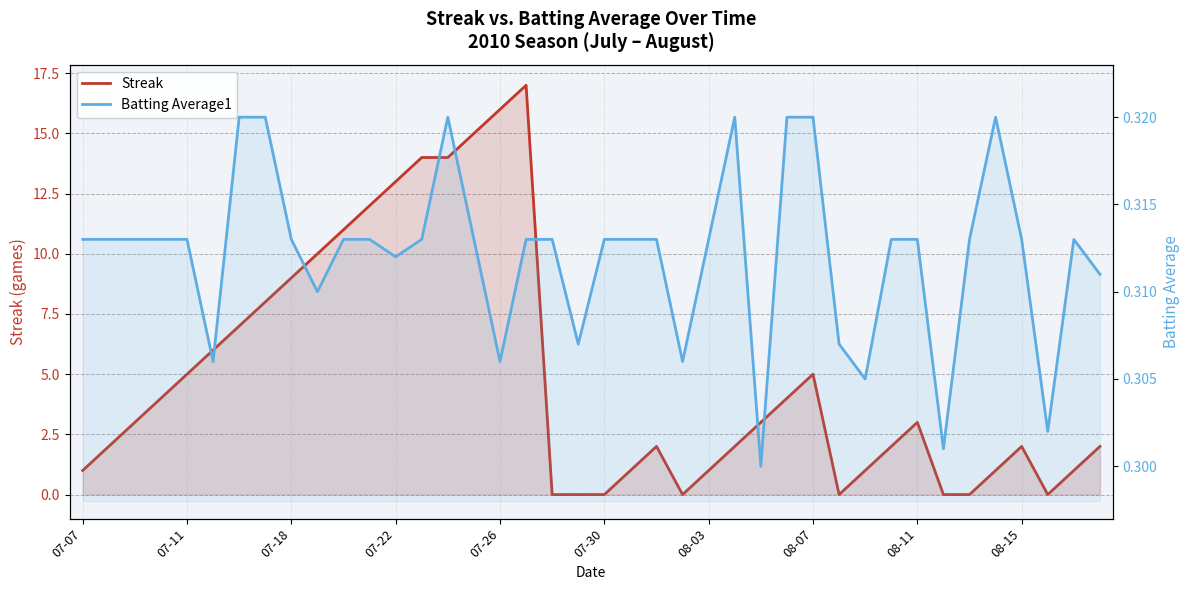

Between 07-07 and 07-18, which series saw the biggest shift?

Streak